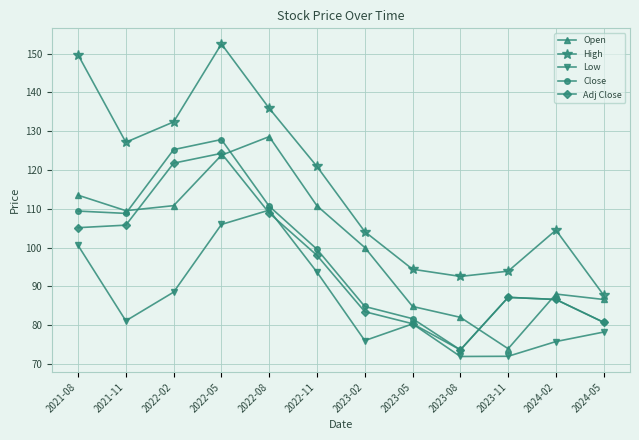

How many lines are shown in the chart?

5